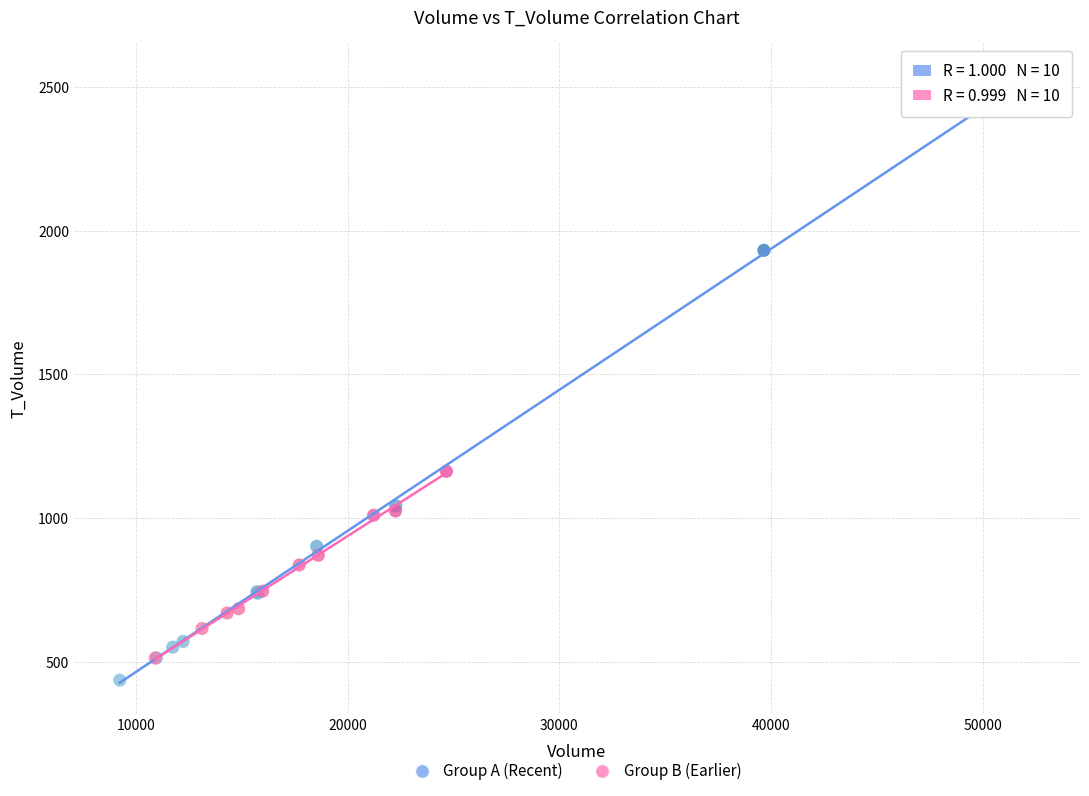

Which series has the largest Y range (max minus min)?

Group A (Recent)